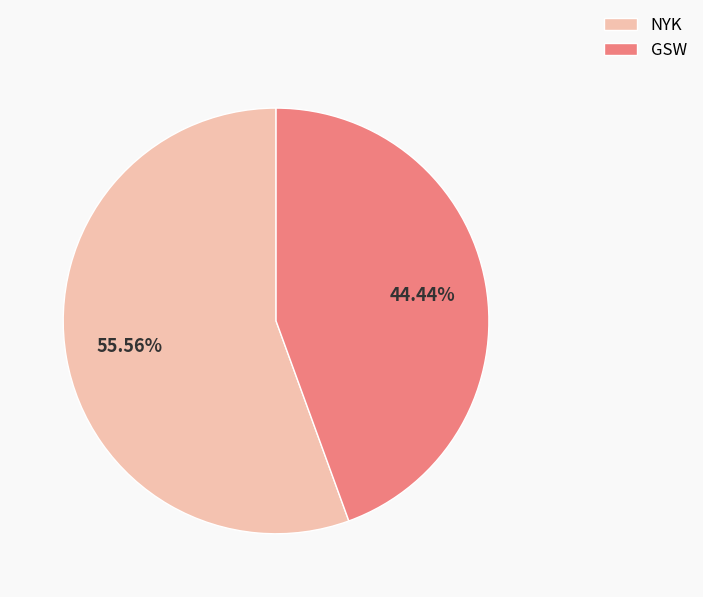

Does any single category account for the majority?

Yes